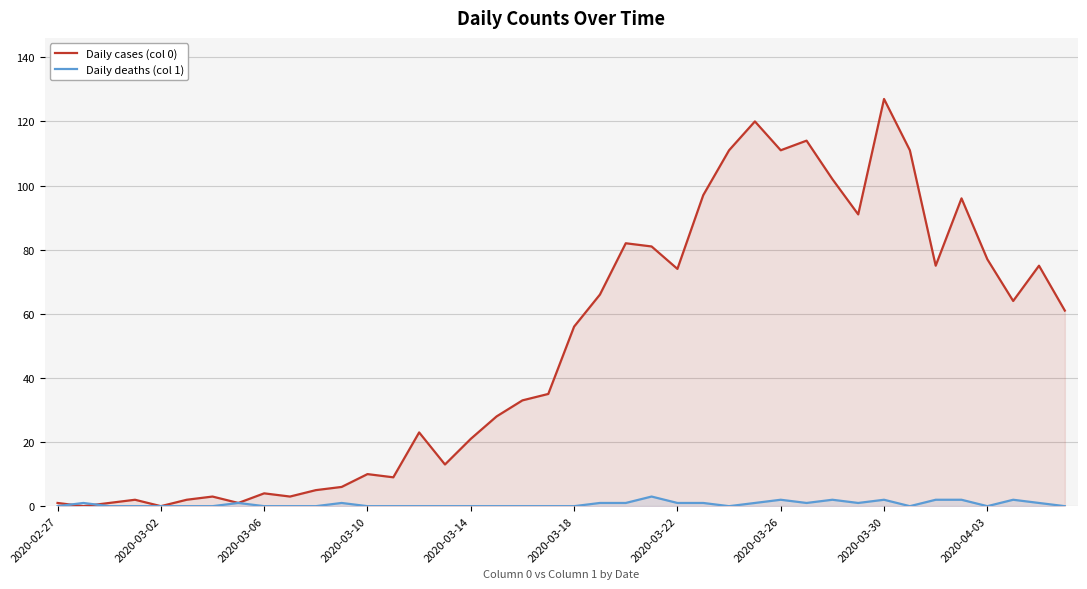

What is the spread (max minus min) of values at 27?

119